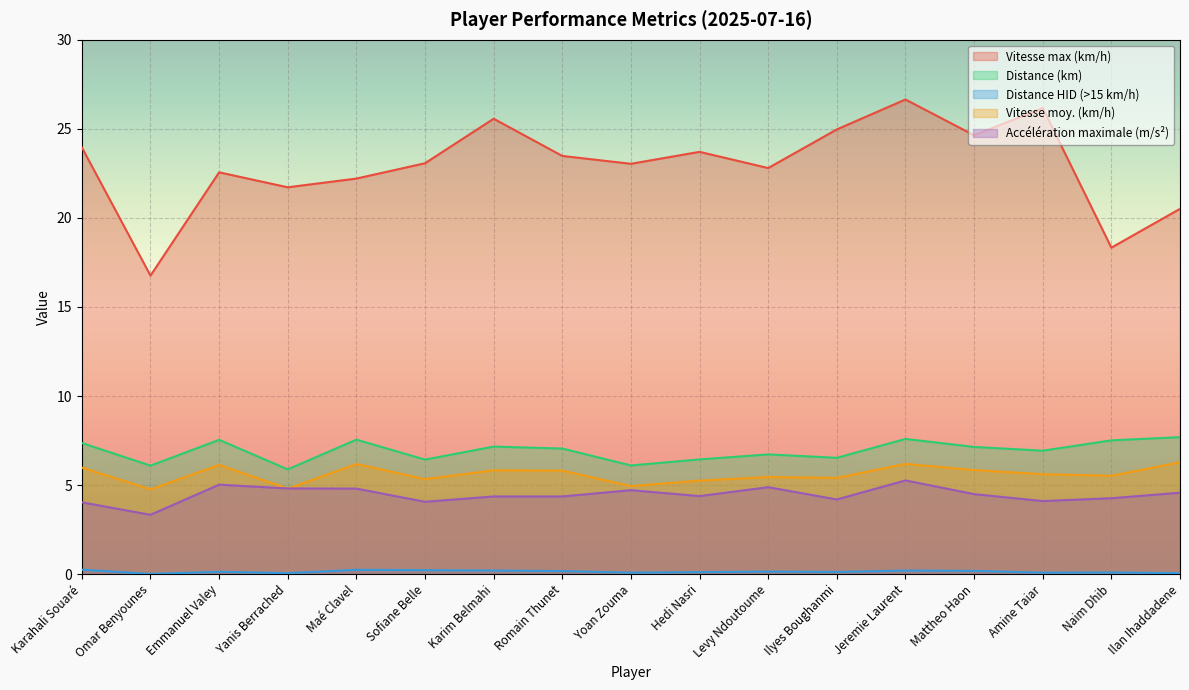

How many categories are shown in the chart?

17